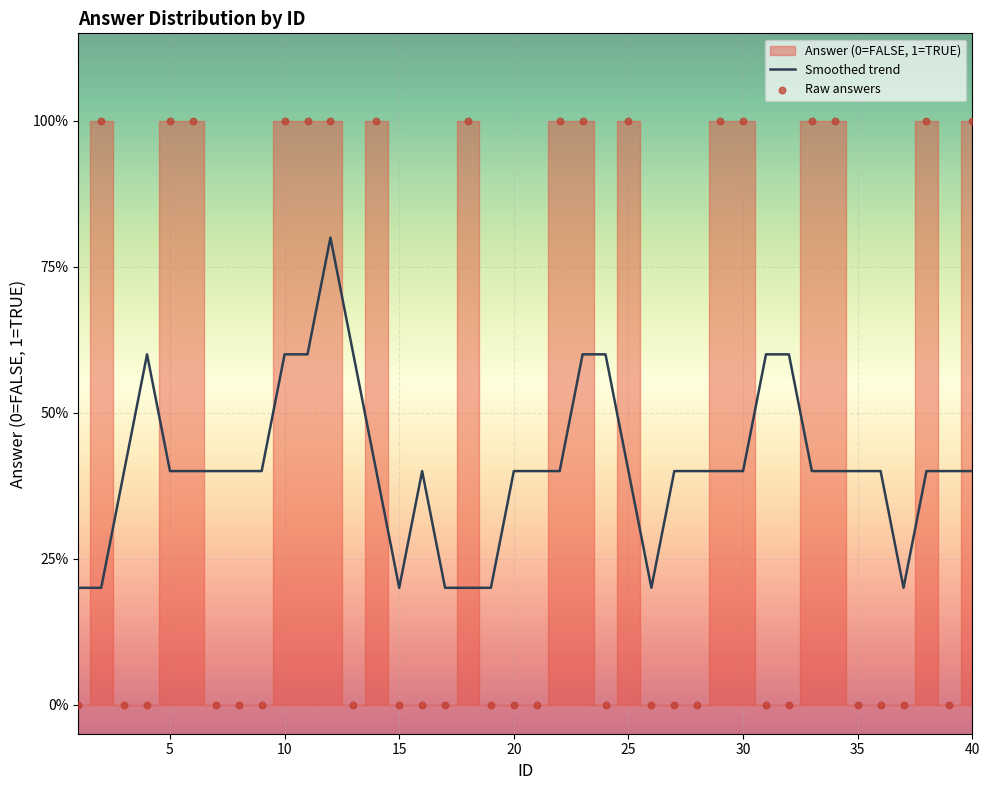

Is the value of Raw answers at 25 greater than the value of Smoothed trend at 23?

Yes